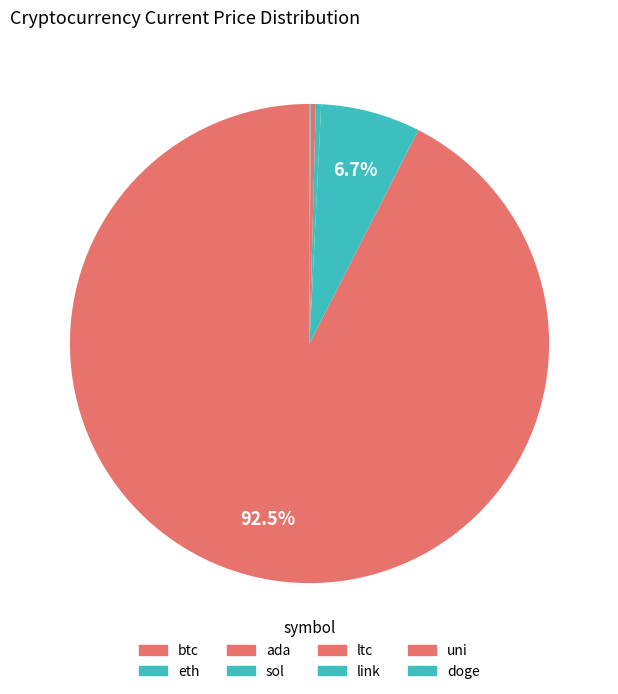

What percentage is NOT represented by ltc?

99.7%